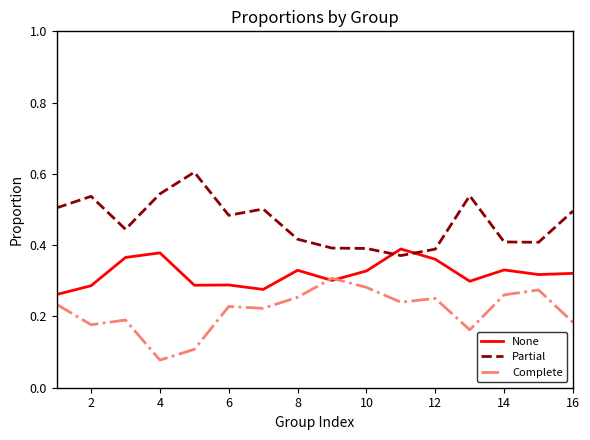

How many times do Partial and None cross each other?

2